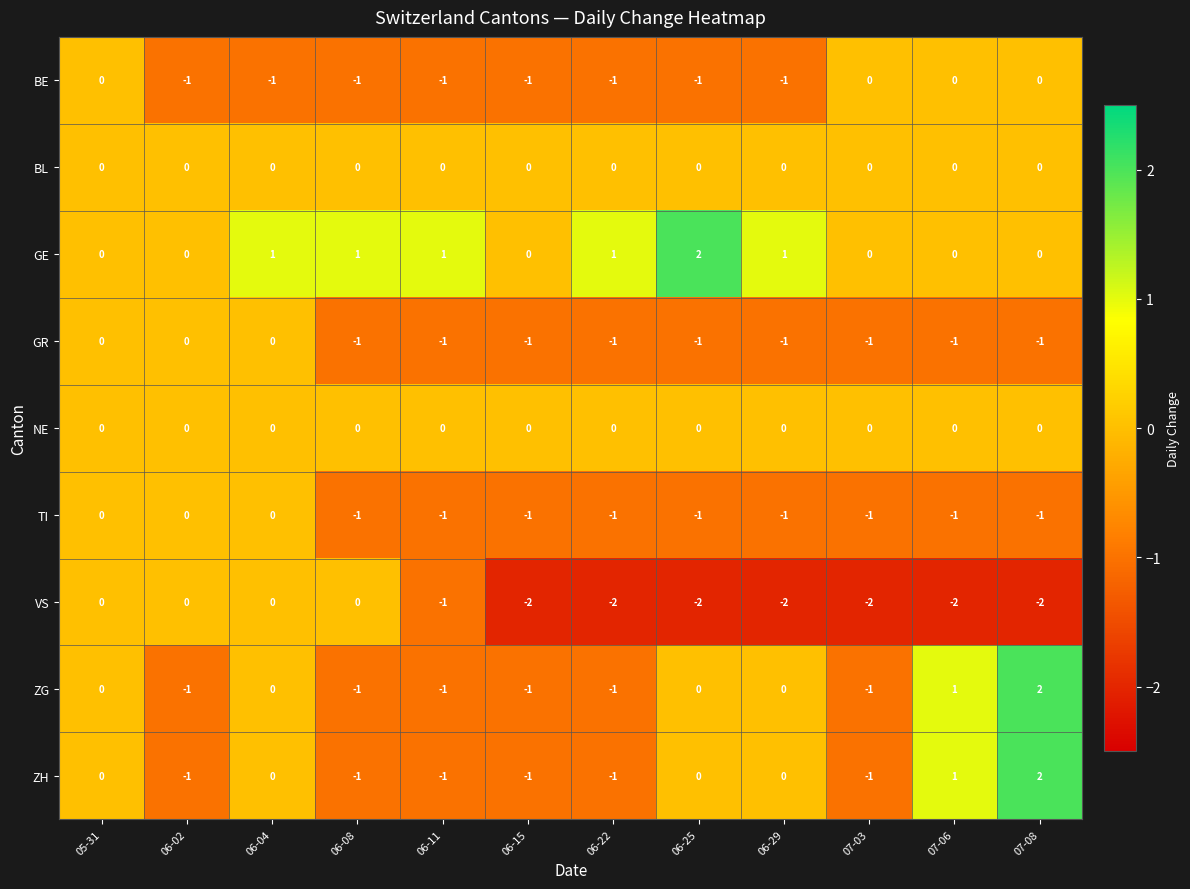

At how many categories does at least one series exceed -1?

12